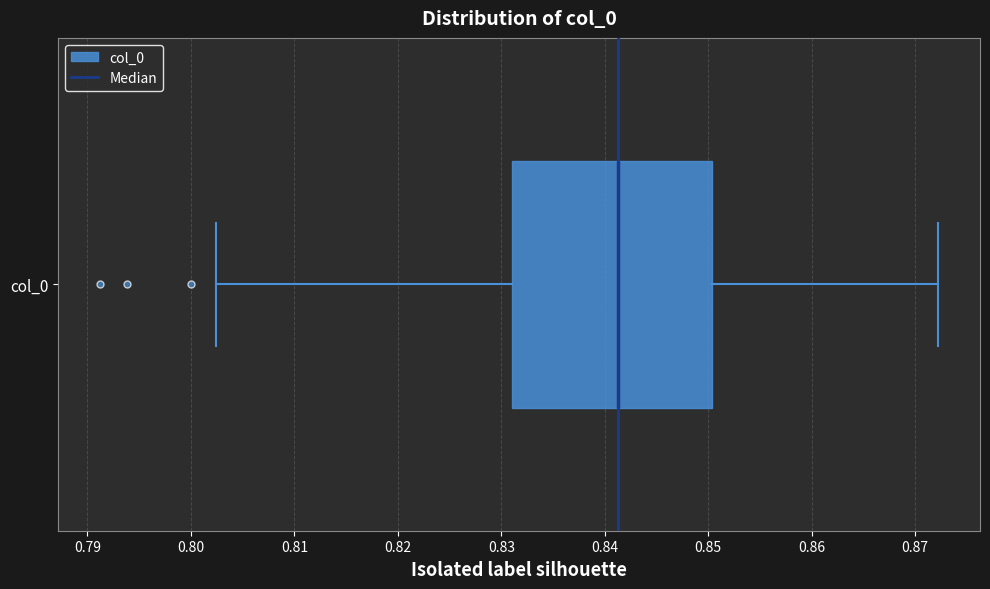

Transcribe this box plot: give where the median line is, the range the box spans, and where the two whiskers end, as read against the x-axis. The values are not printed on the chart, so give them approximately, as read against the axis.

median 0.841, box 0.831 to 0.850, whiskers 0.802 to 0.872